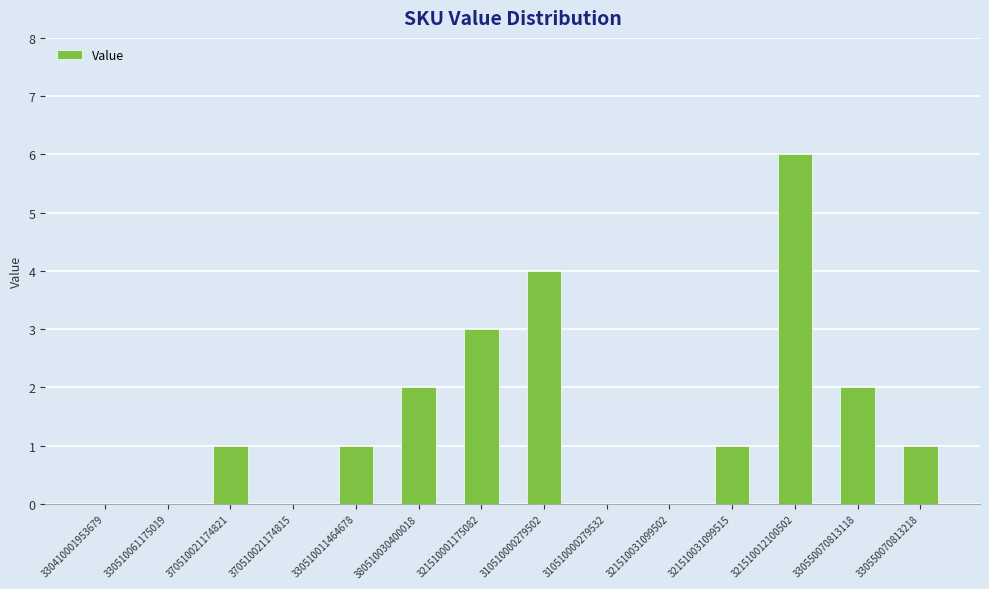

Which has a higher value, 321510001175082 or 330510061175019?

321510001175082